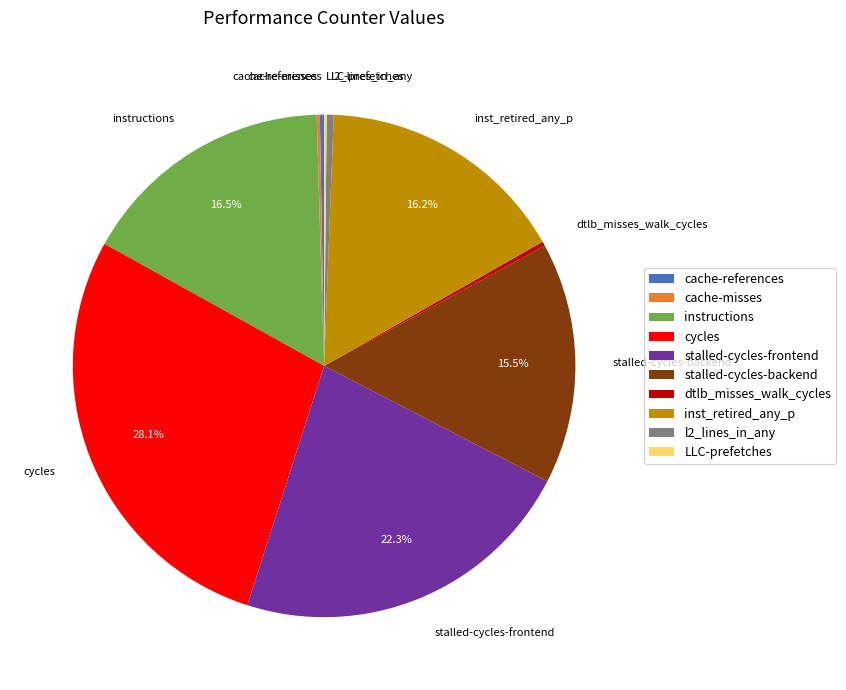

Which slice is the largest?

cycles